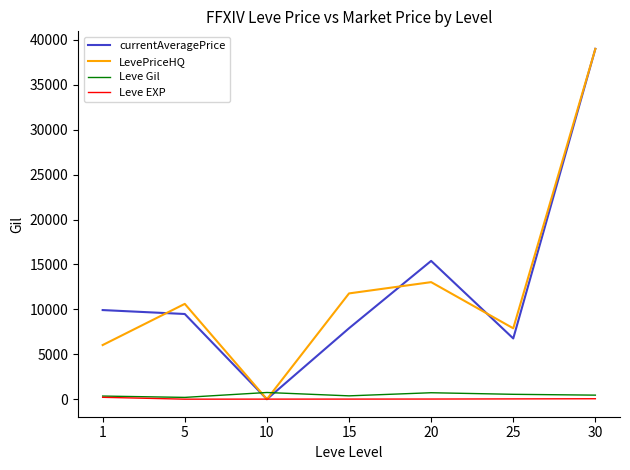

How many positive values does the currentAveragePrice series have?

6